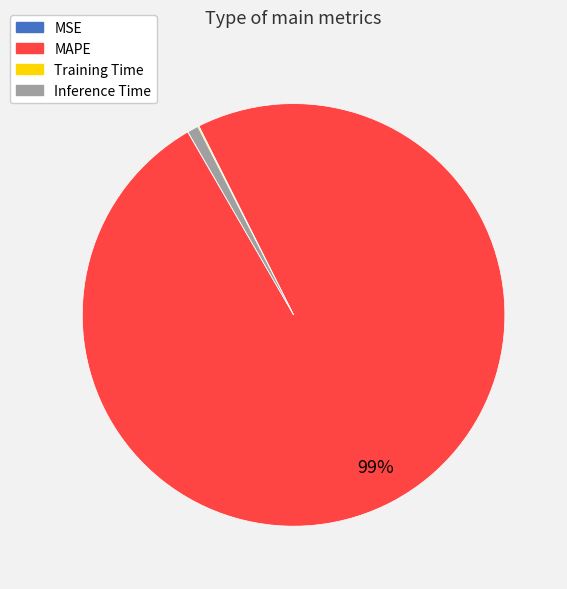

The MAPE slice represents 99% of the pie. True or false?

True